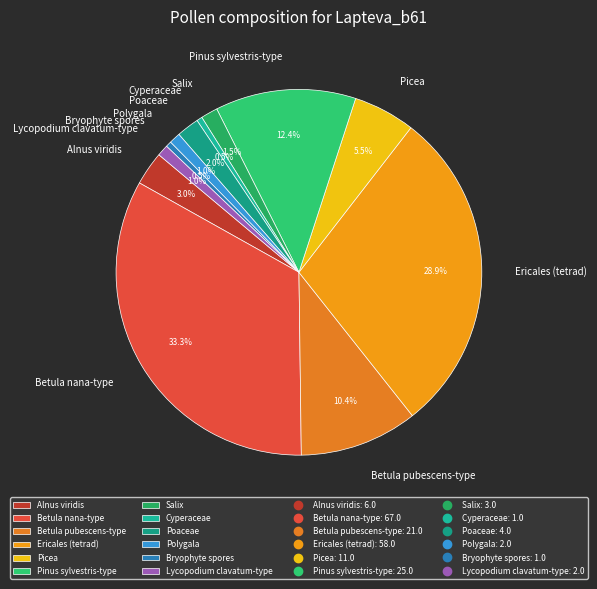

Does Lycopodium clavatum-type represent more than half of the total?

No